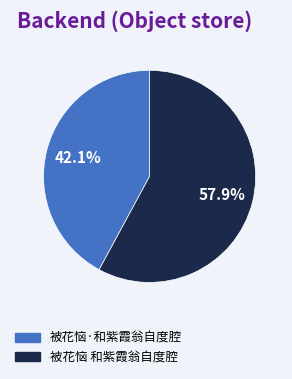

Between 被花恼 和紫霞翁自度腔 and 被花恼·和紫霞翁自度腔, which is larger?

被花恼 和紫霞翁自度腔